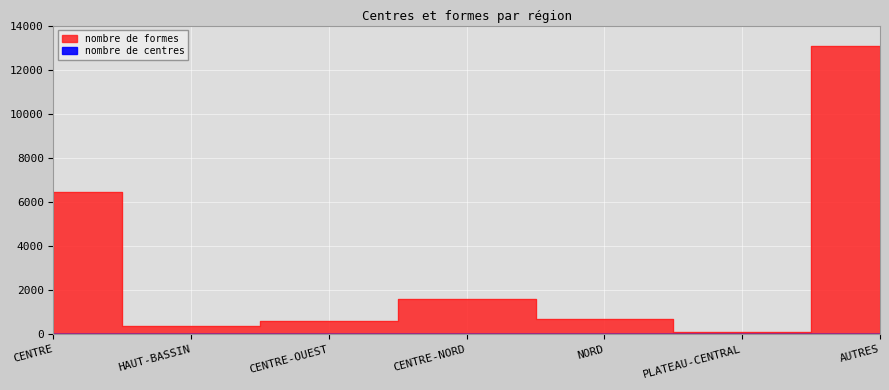

At how many categories does at least one series exceed 8539?

1